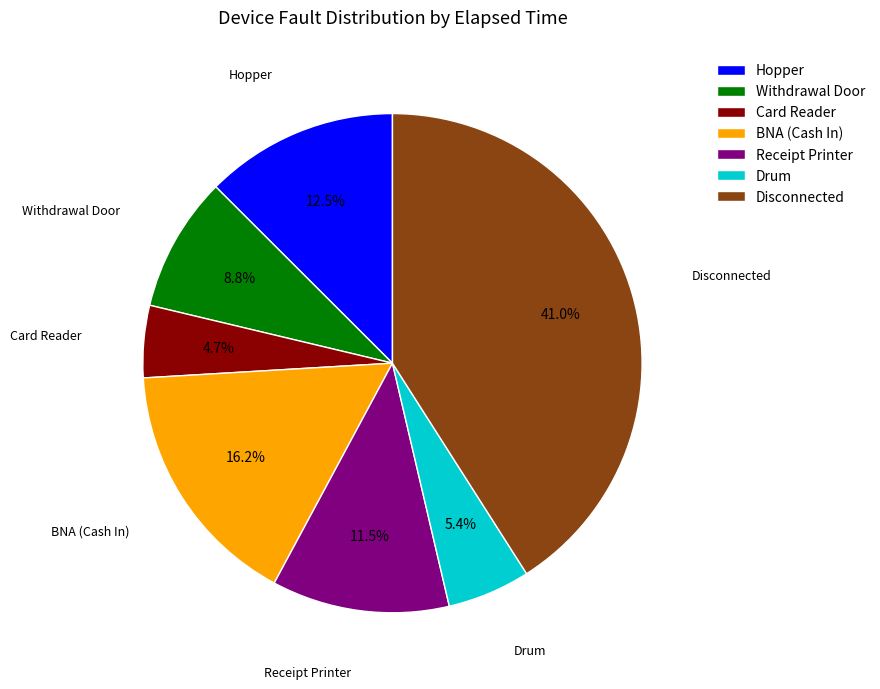

What percentage do Hopper and Withdrawal Door together represent?

21.3%